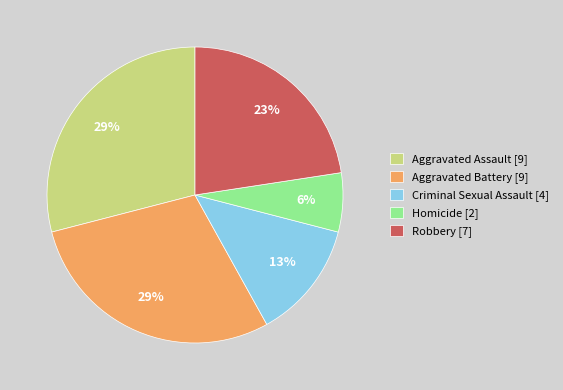

Is Robbery the majority of the pie?

No